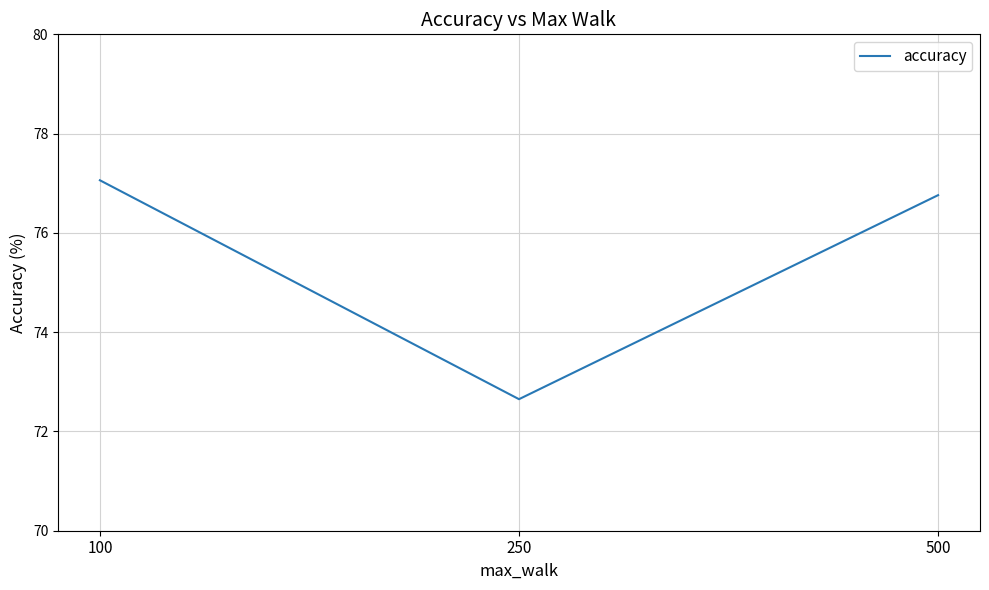

Rank the categories by value from lowest to highest.

250, 500, 100